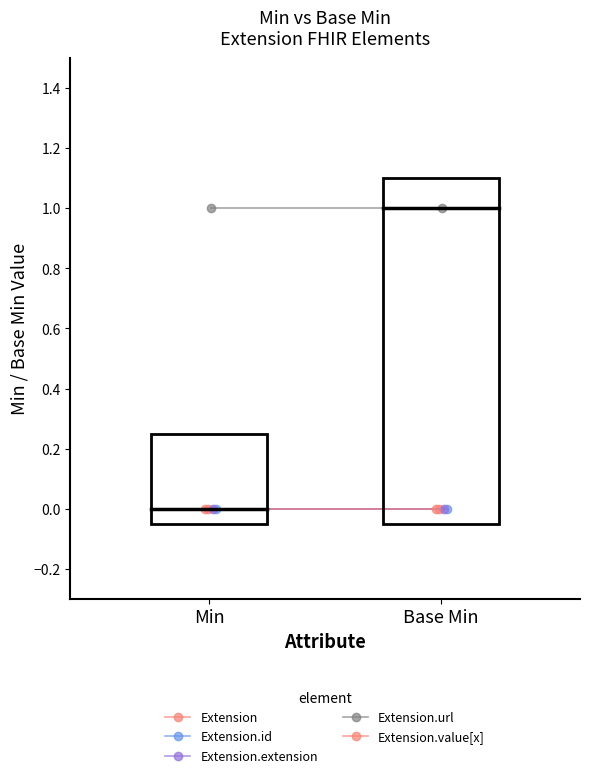

Reading left to right, list all the values displayed in this chart.

Extension: 0	0
Extension.id: 0	0
Extension.extension: 0	0
Extension.url: 1	1
Extension.value[x]: 0	0